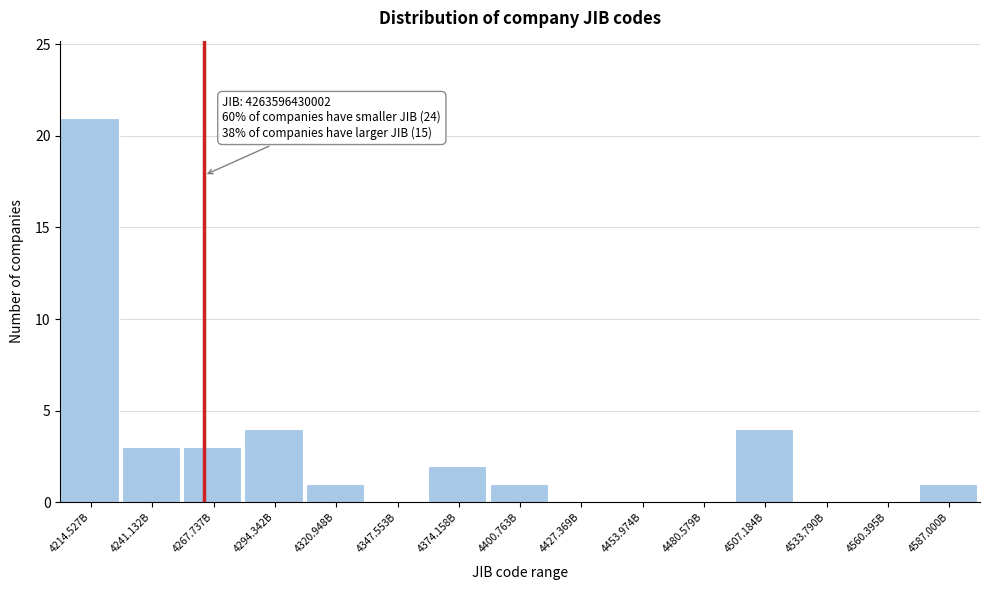

Reading left to right, list all the values displayed in this chart.

4214.527B=21	4241.132B=3	4267.737B=3	4294.342B=4	4320.948B=1	4347.553B=0	4374.158B=2	4400.763B=1	4427.369B=0	4453.974B=0	4480.579B=0	4507.184B=4	4533.790B=0	4560.395B=0	4587.000B=1